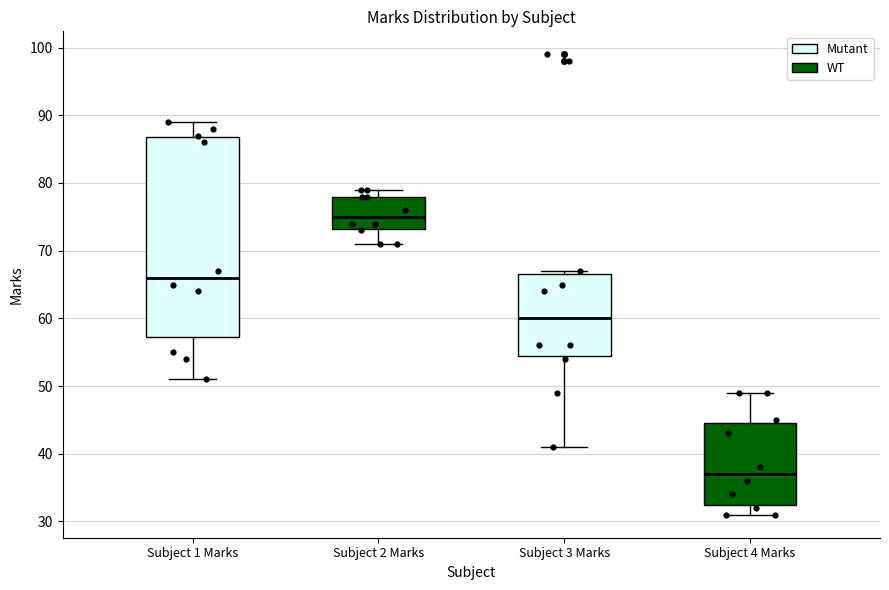

Where does the upper whisker of the box for Subject 1 Marks end on the y-axis? The values are not printed on the chart, so give them approximately, as read against the axis.

89